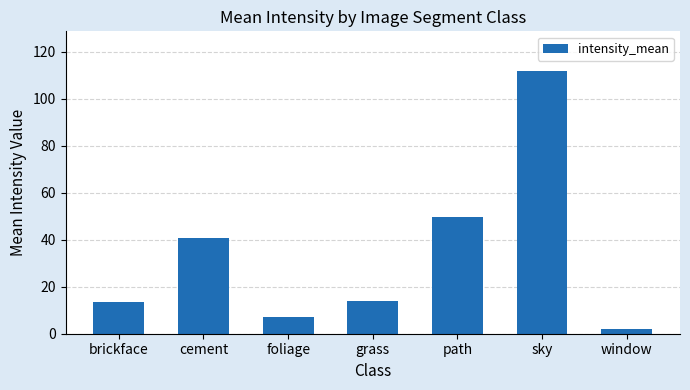

Which category has the lowest value across all series?

window